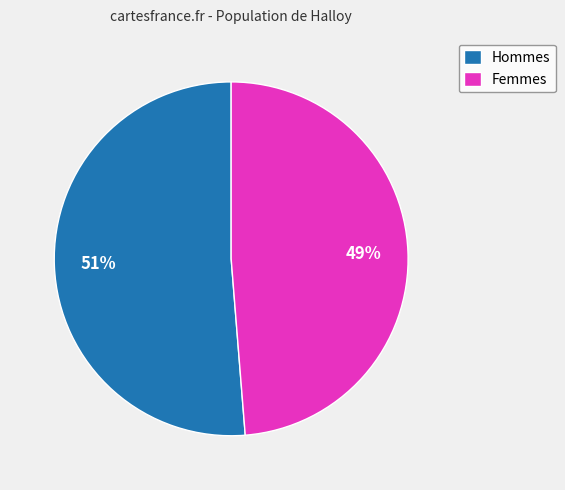

How many segments does this pie chart have?

2